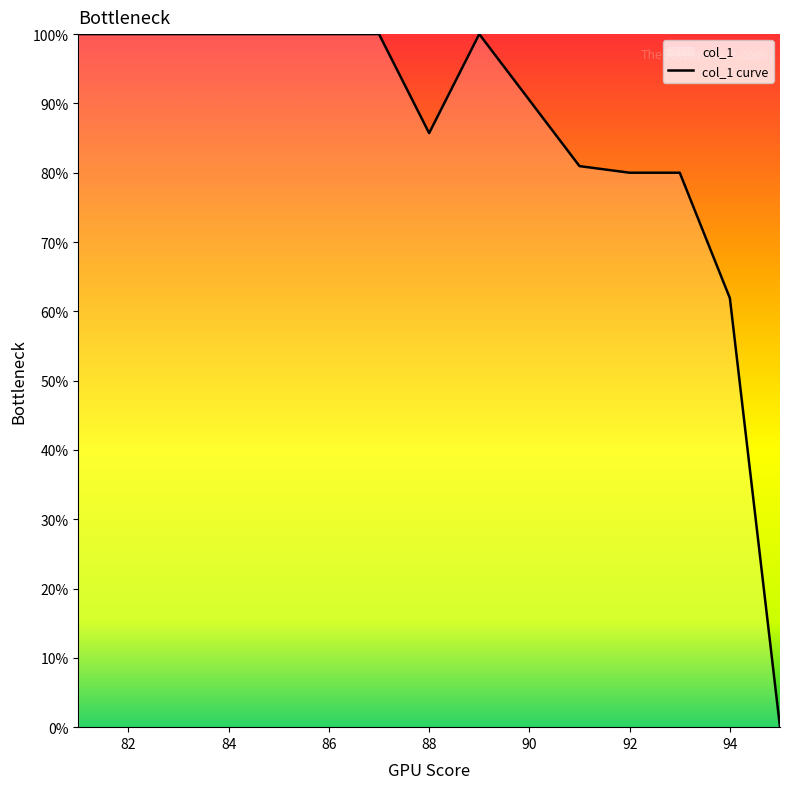

What is the ratio of the value at 92 to the value at 88?

0.9